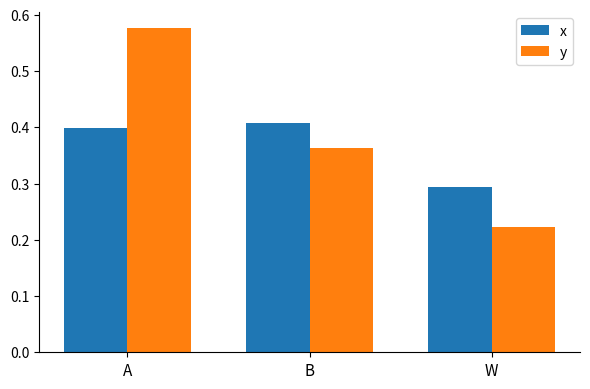

Which category has the lowest value across all series?

W